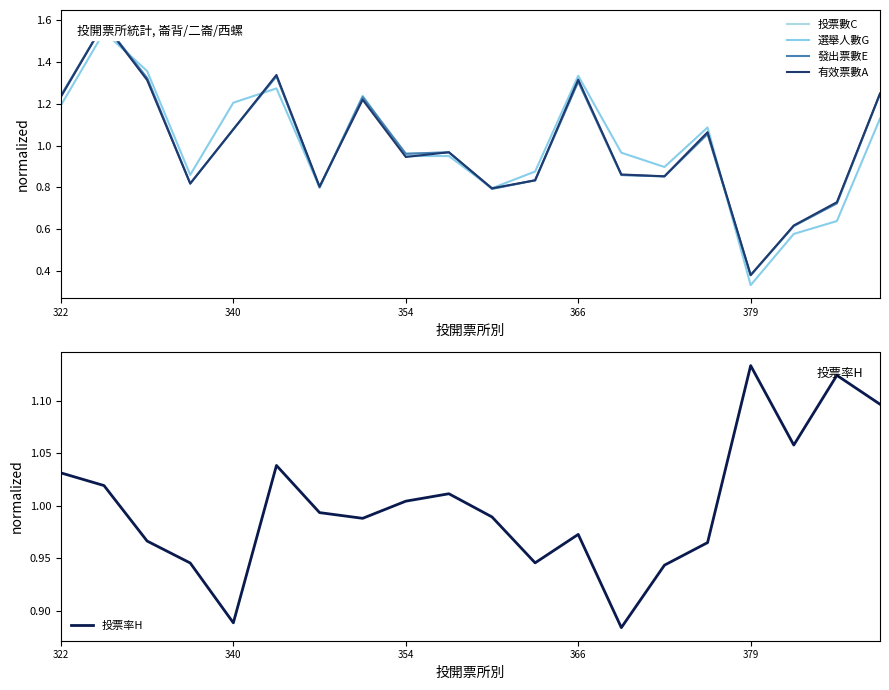

What is the value of the 發出票數E point at the 16th from the left?

1.1